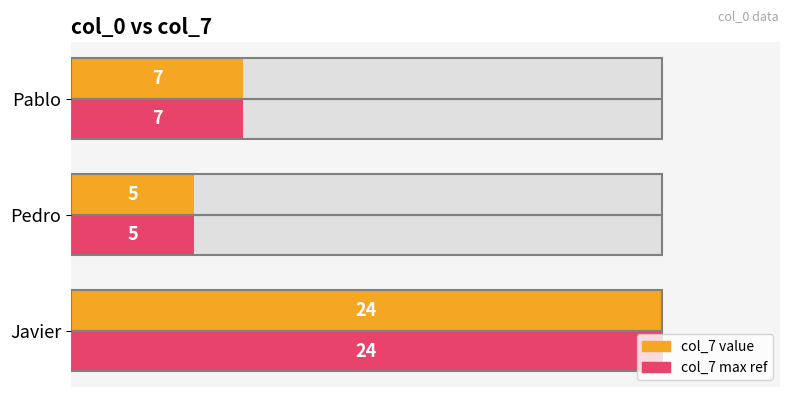

What is the difference between the Max Reference values at Pedro and Pablo?

2